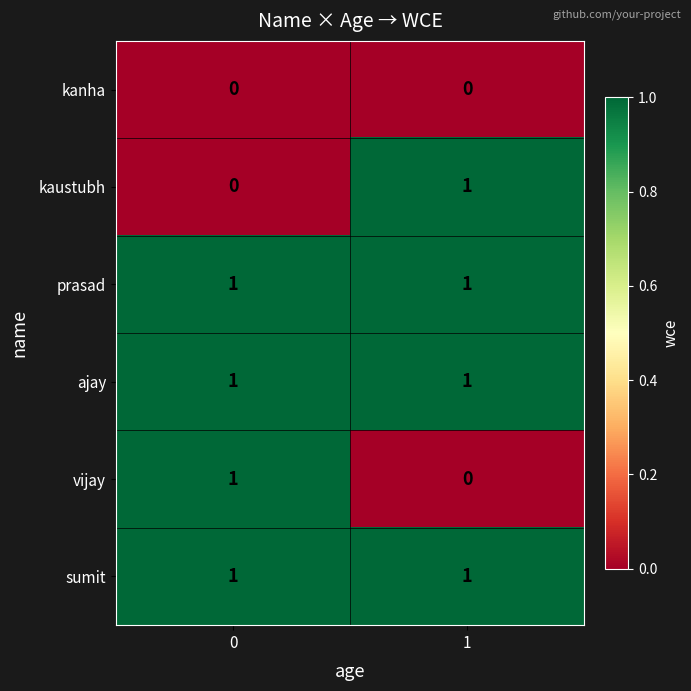

Is the value of kanha at 1 greater than the value of prasad at 0?

No